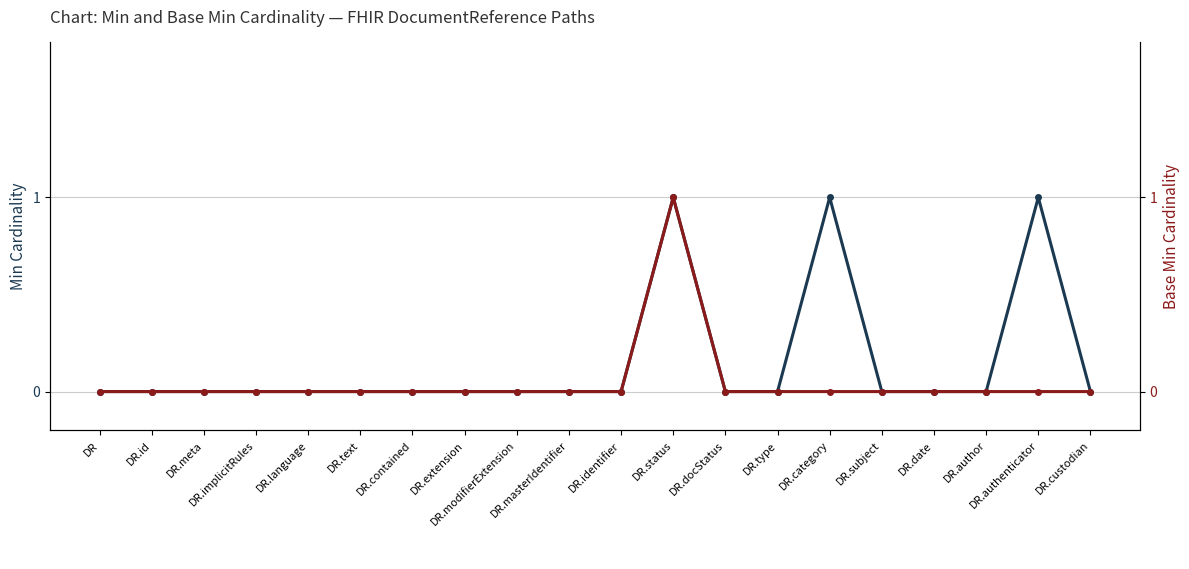

Which category has the highest value across all series?

DR.status